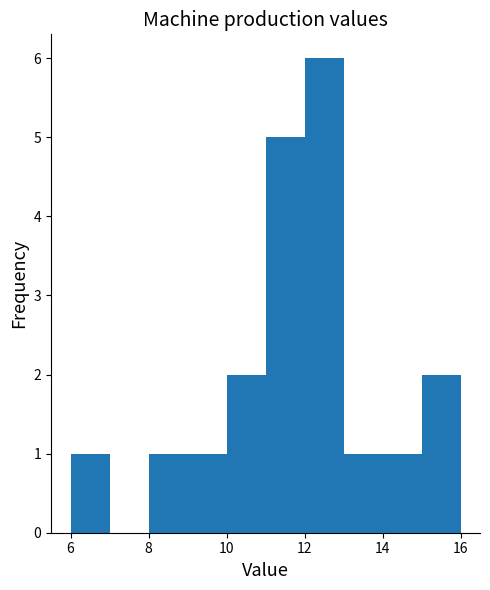

Reading left to right, transcribe this chart: for each bar, give the range it covers on the x-axis and its height. The values are not printed on the chart, so give them approximately, as read against the axis.

6 to 7: 1
7 to 8: 0
8 to 9: 1
9 to 10: 1
10 to 11: 2
11 to 12: 5
12 to 13: 6
13 to 14: 1
14 to 15: 1
15 to 16: 2